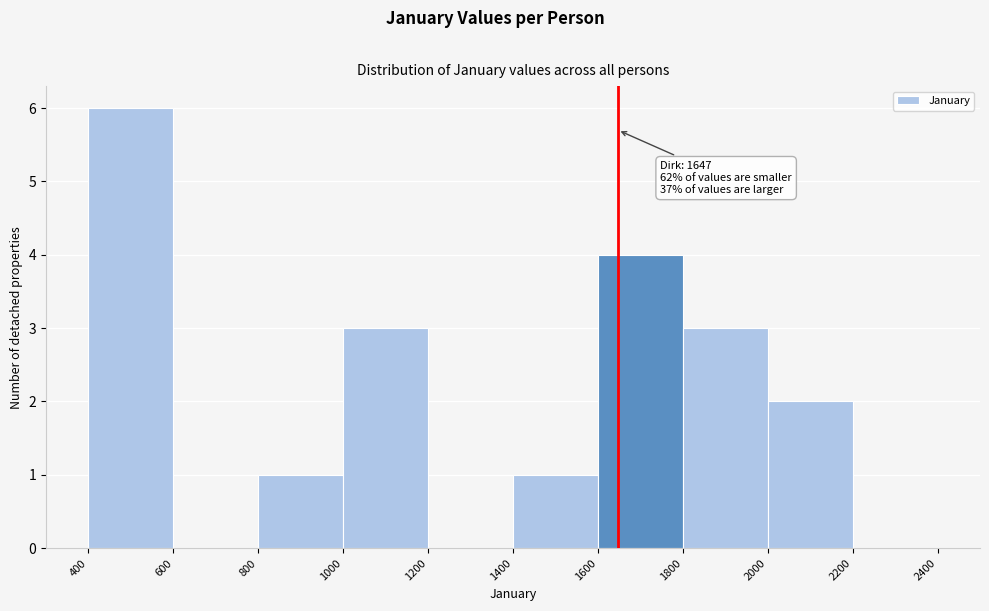

Which range on the x-axis has the tallest bar?

400 to 600